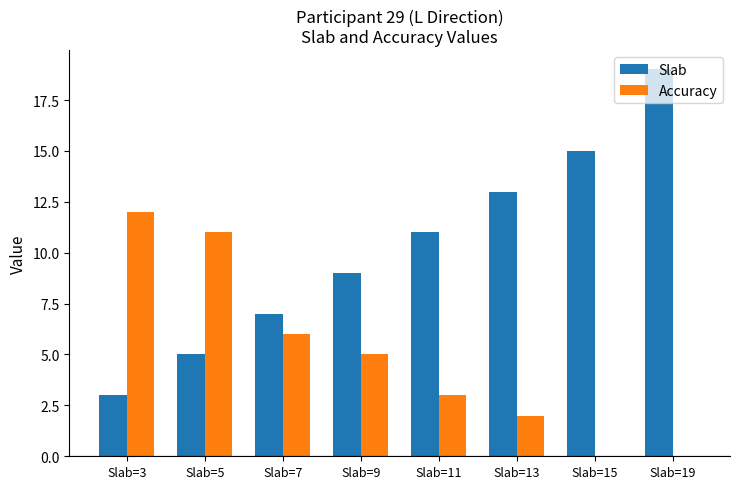

Reading left to right, extract all data points from this chart.

Slab: Slab=3=3	Slab=5=5	Slab=7=7	Slab=9=9	Slab=11=11	Slab=13=13	Slab=15=15	Slab=19=19
Accuracy: Slab=3=12	Slab=5=11	Slab=7=6	Slab=9=5	Slab=11=3	Slab=13=2	Slab=15=0	Slab=19=0